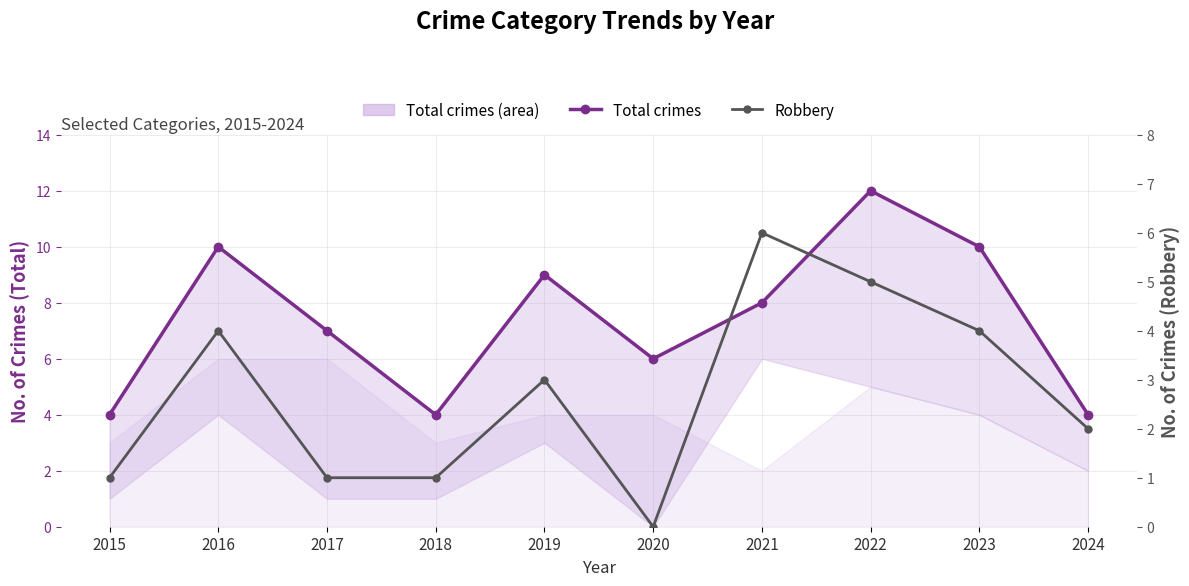

What is the sum of all Total crimes values?

74